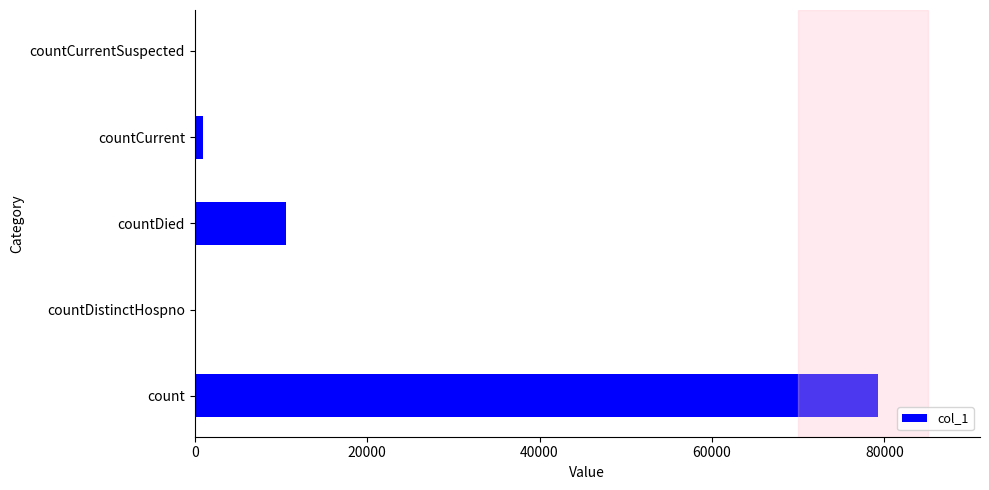

Between count and countCurrent, which is larger?

count